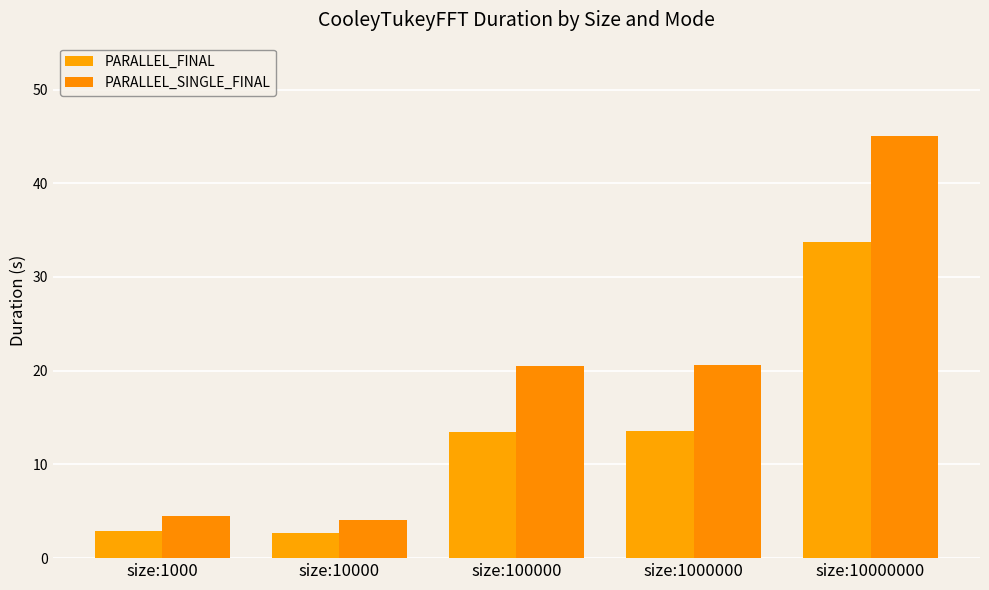

What is the minimum value for PARALLEL_SINGLE_FINAL?

4.1